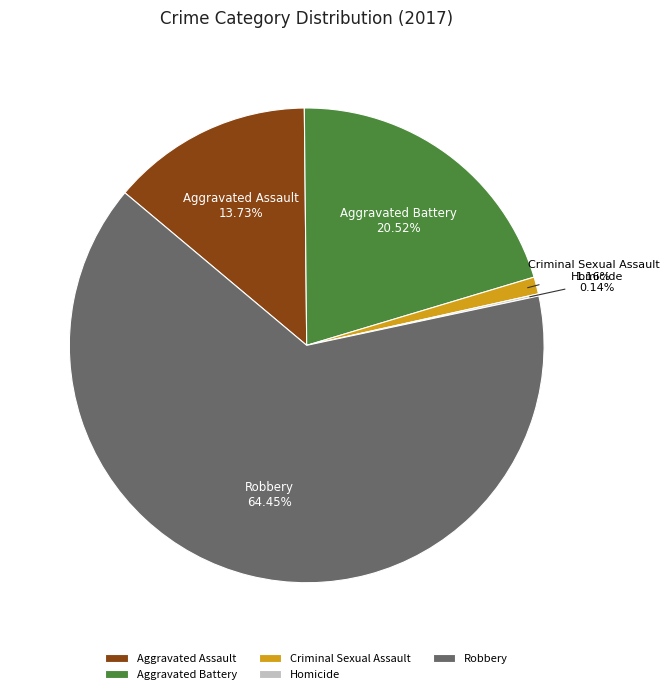

Combined, do Robbery and Criminal Sexual Assault account for over 50%?

Yes